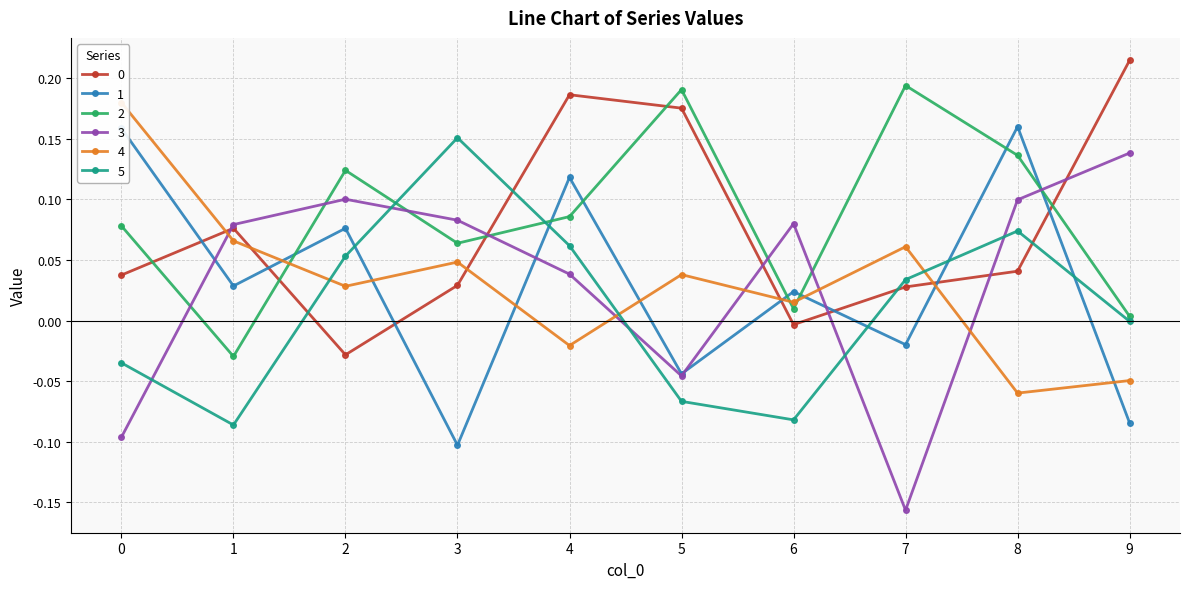

What is the minimum value for 4?

-0.1